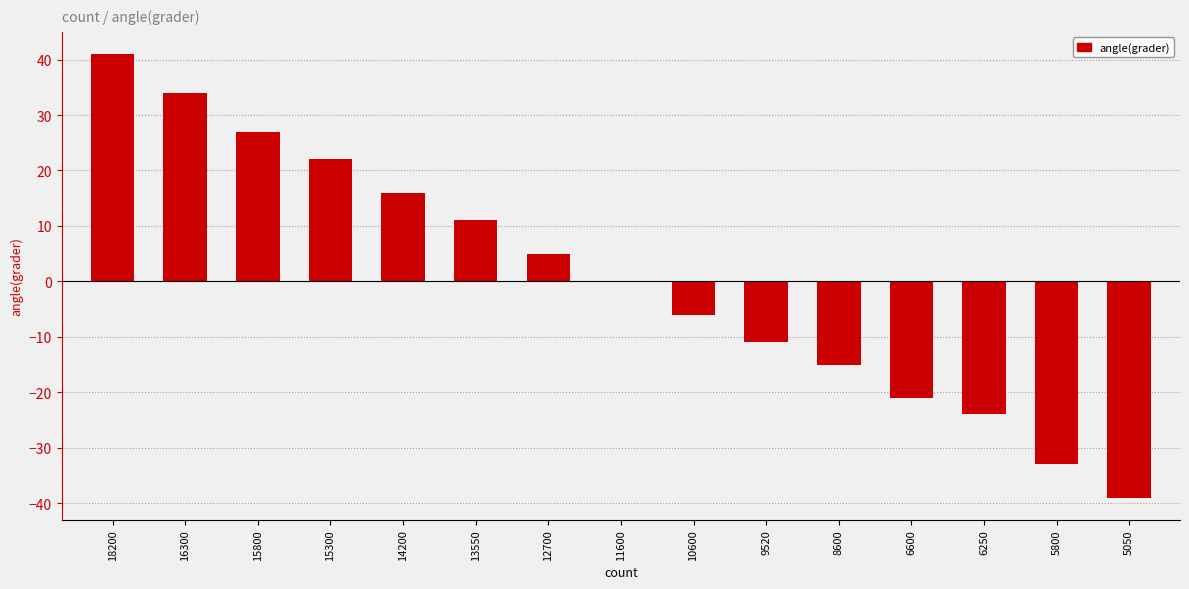

At which category does the chart reach its peak across all series?

18200